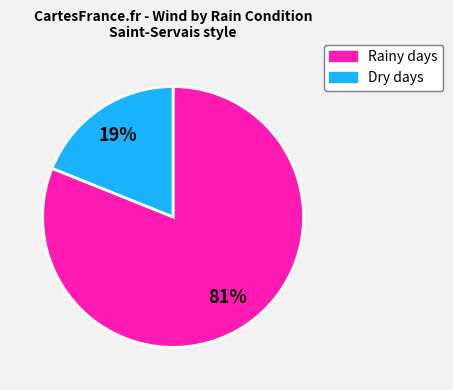

To the nearest percent, what is the average slice percentage?

50%